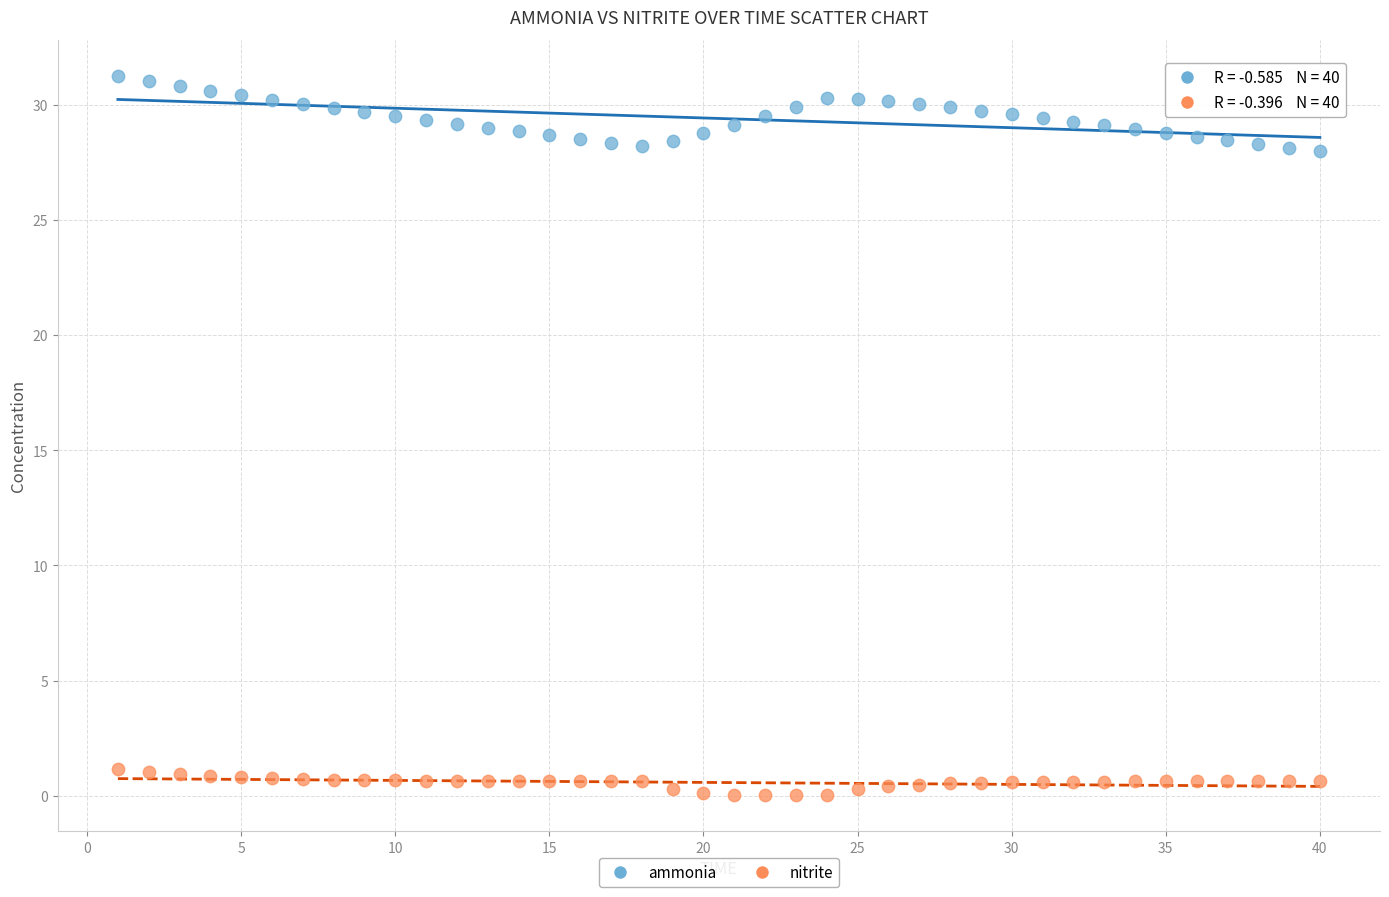

Across all data points, what is the range of Y values (max minus min)?

31.2